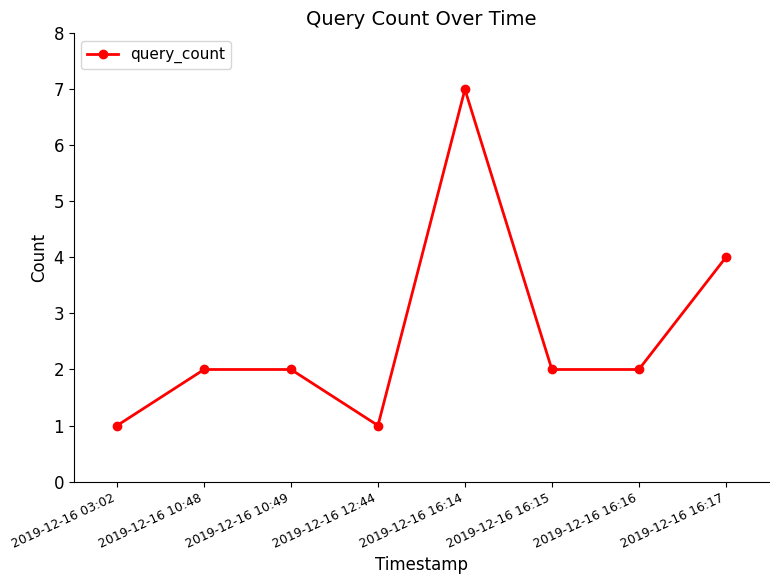

How many series are shown in this chart?

1